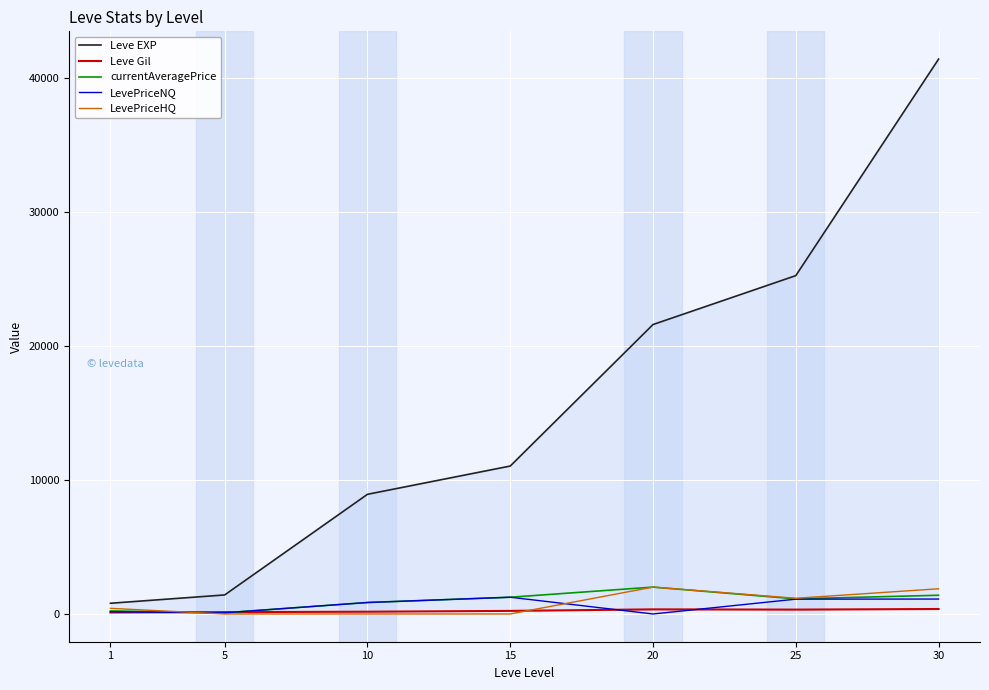

Is the value of Leve Gil at 10 greater than the value of LevePriceHQ at 30?

No